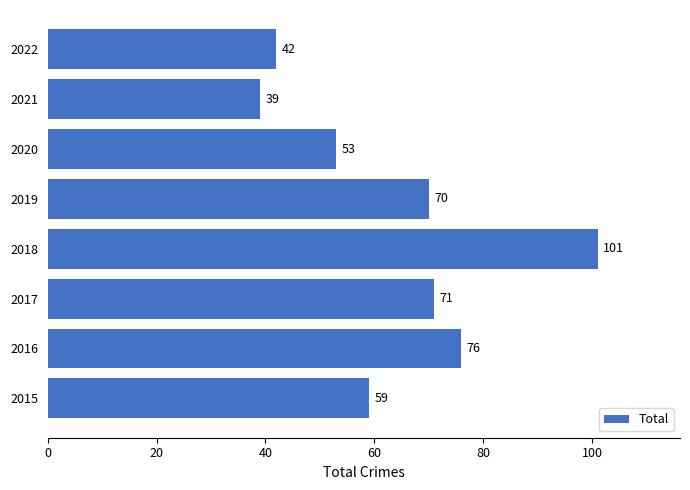

List the labels in order of value, smallest first.

2021, 2022, 2020, 2015, 2019, 2017, 2016, 2018